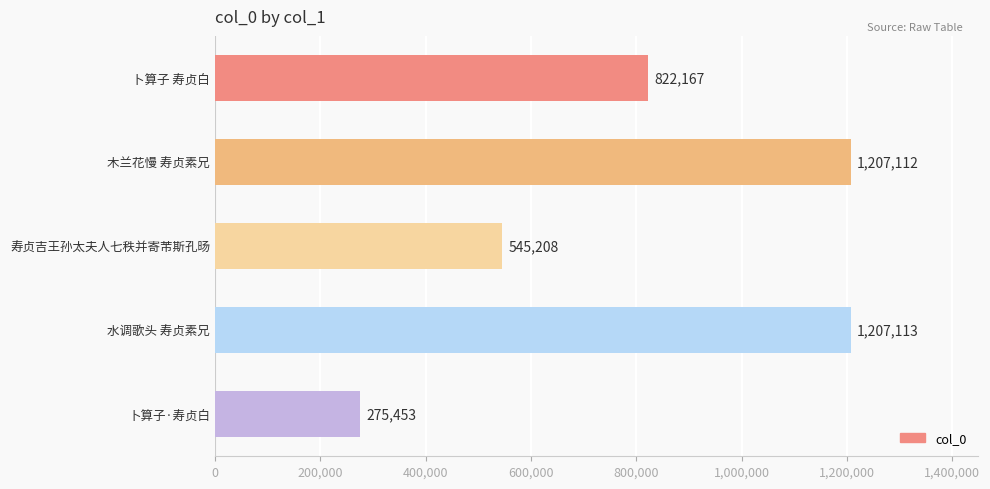

List the labels in order of value, smallest first.

卜算子·寿贞白, 寿贞吉王孙太夫人七秩并寄芾斯孔旸, 卜算子 寿贞白, 木兰花慢 寿贞素兄, 水调歌头 寿贞素兄